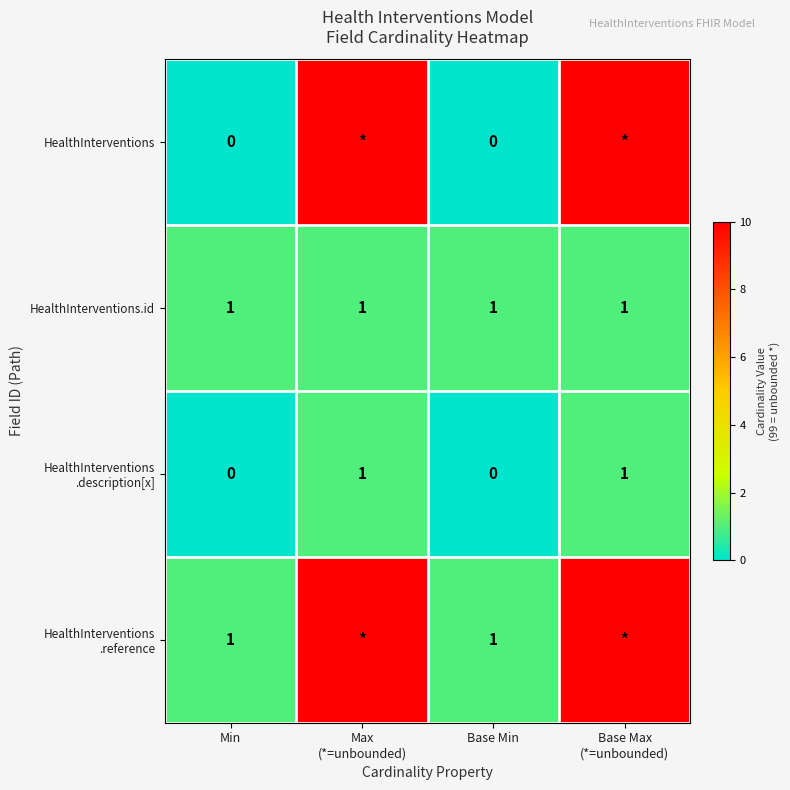

Is the value of HealthInterventions at Base Min greater than the value of HealthInterventions.id at Base Min?

No